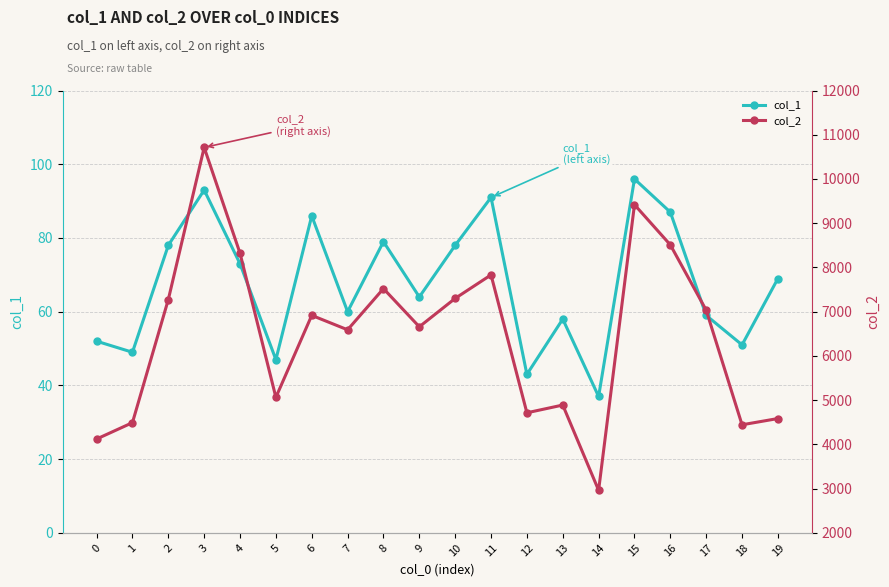

Where is col_1 nearest to the value 66?

9